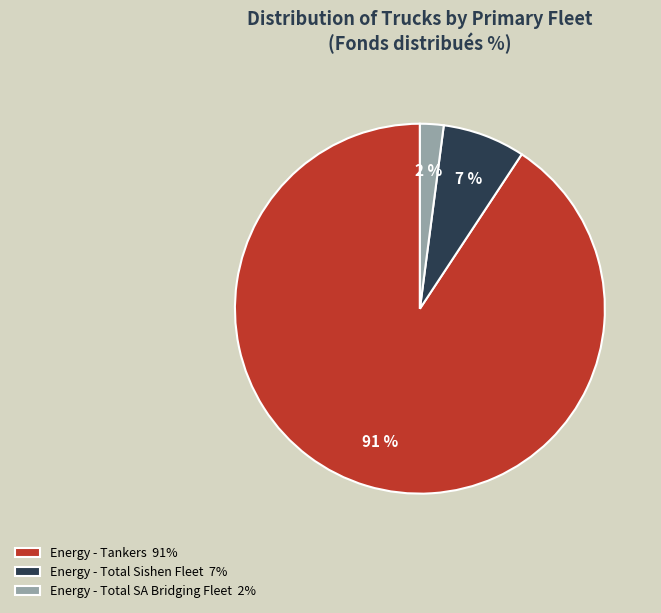

To the nearest percent, what is the combined percentage of Energy - Tankers 91% and Energy - Total SA Bridging Fleet 2%?

93%